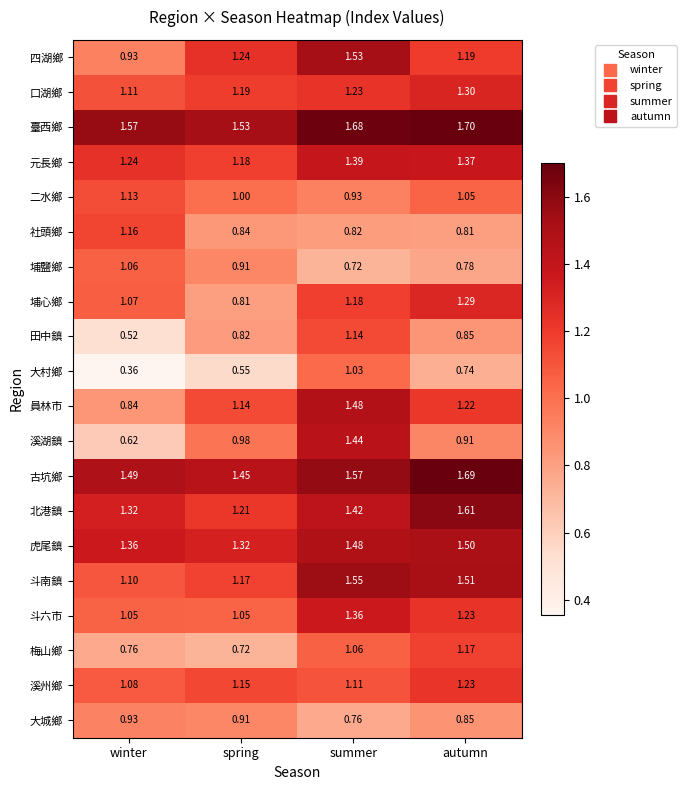

Which category has the highest value across all series?

autumn